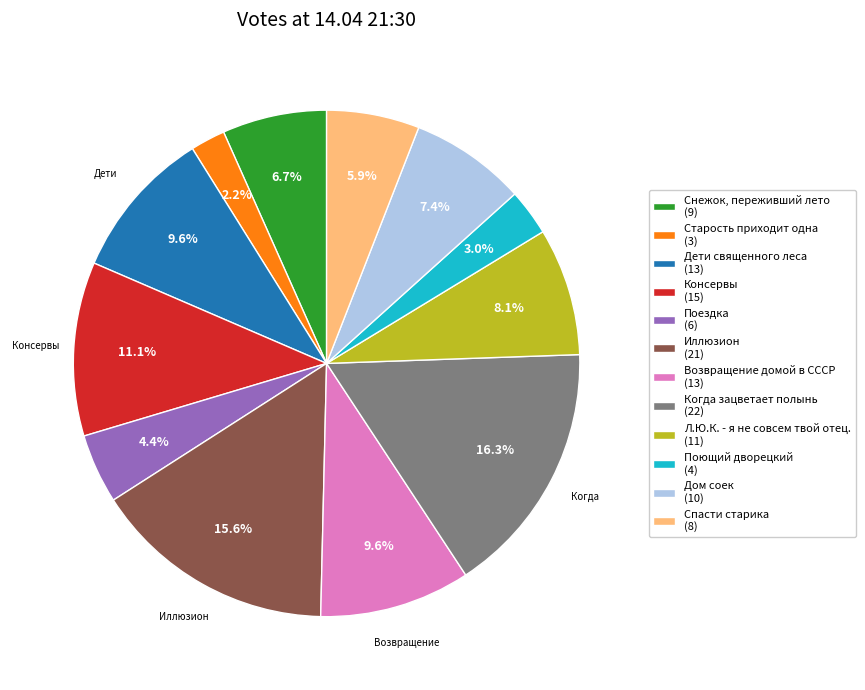

Which category has the smallest portion of the pie?

Старость приходит одна